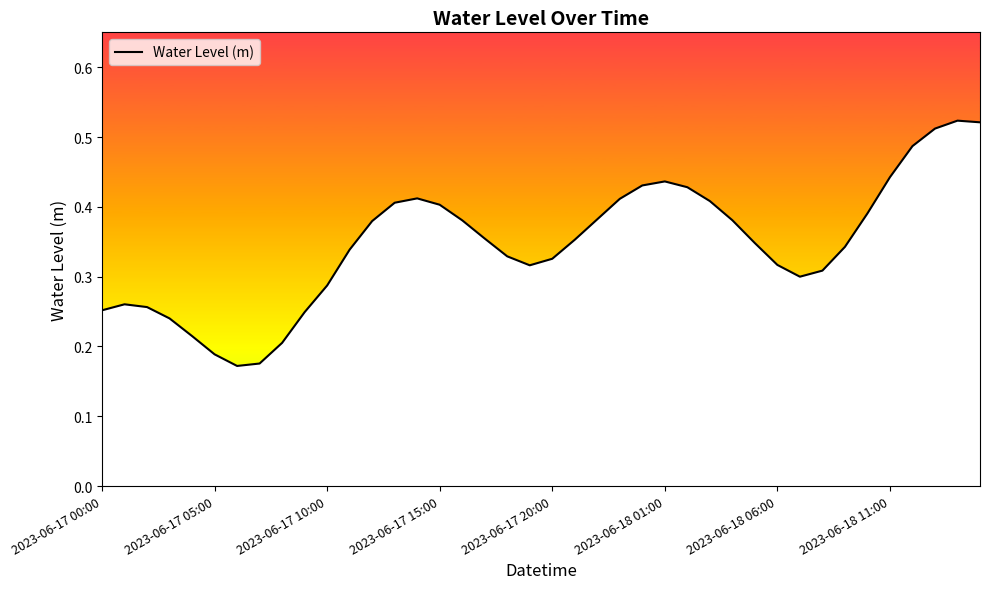

The chart shows a value of 0.7 at 2023-06-18 11:00. True or false?

False